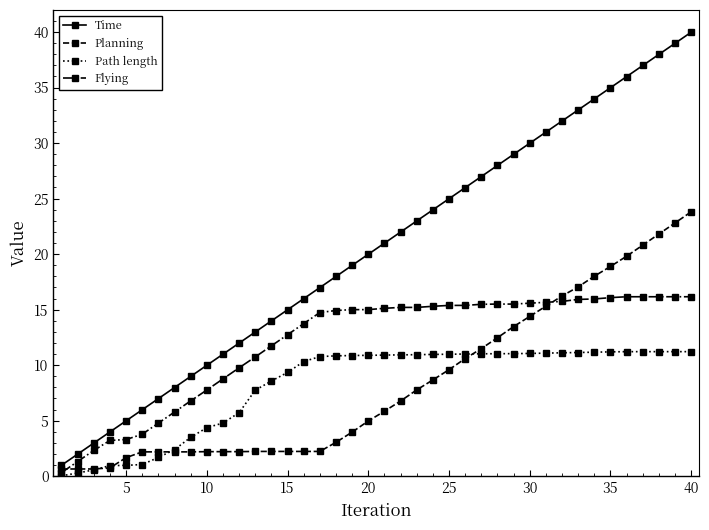

What are all the series names shown in the legend?

Time, Planning, Path length, Flying